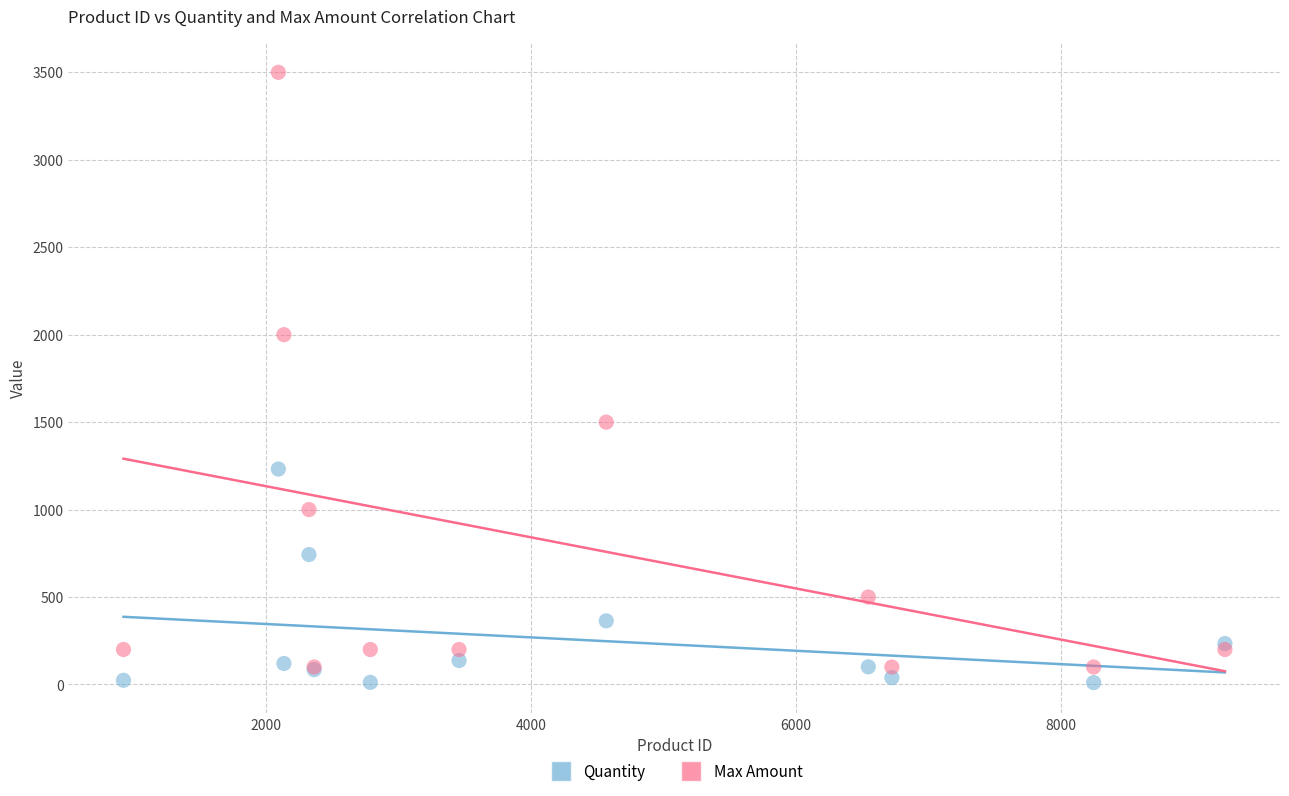

In the Max Amount series, what Y value is closest to 1800?

2000